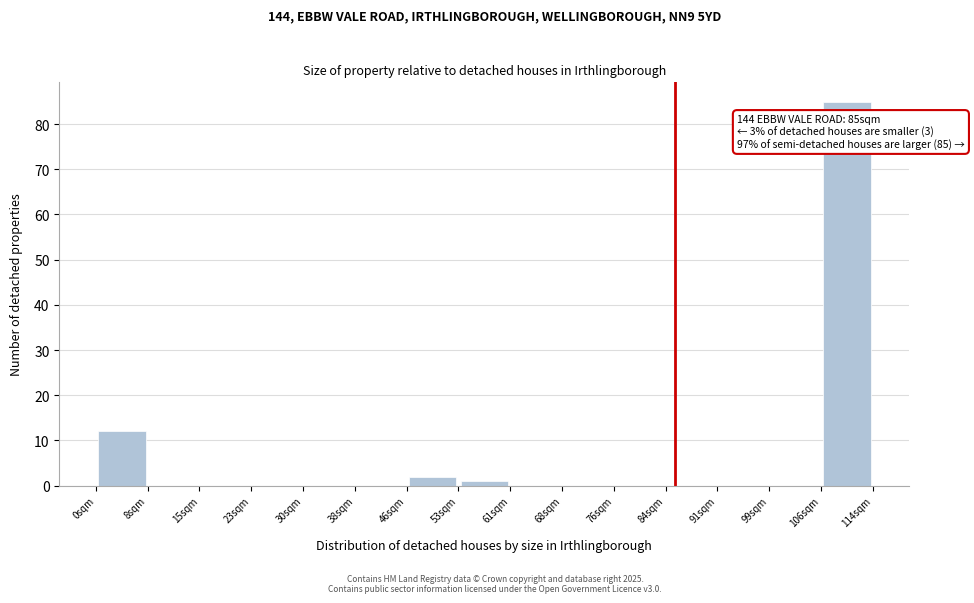

Which range on the x-axis has the tallest bar?

106 to 114